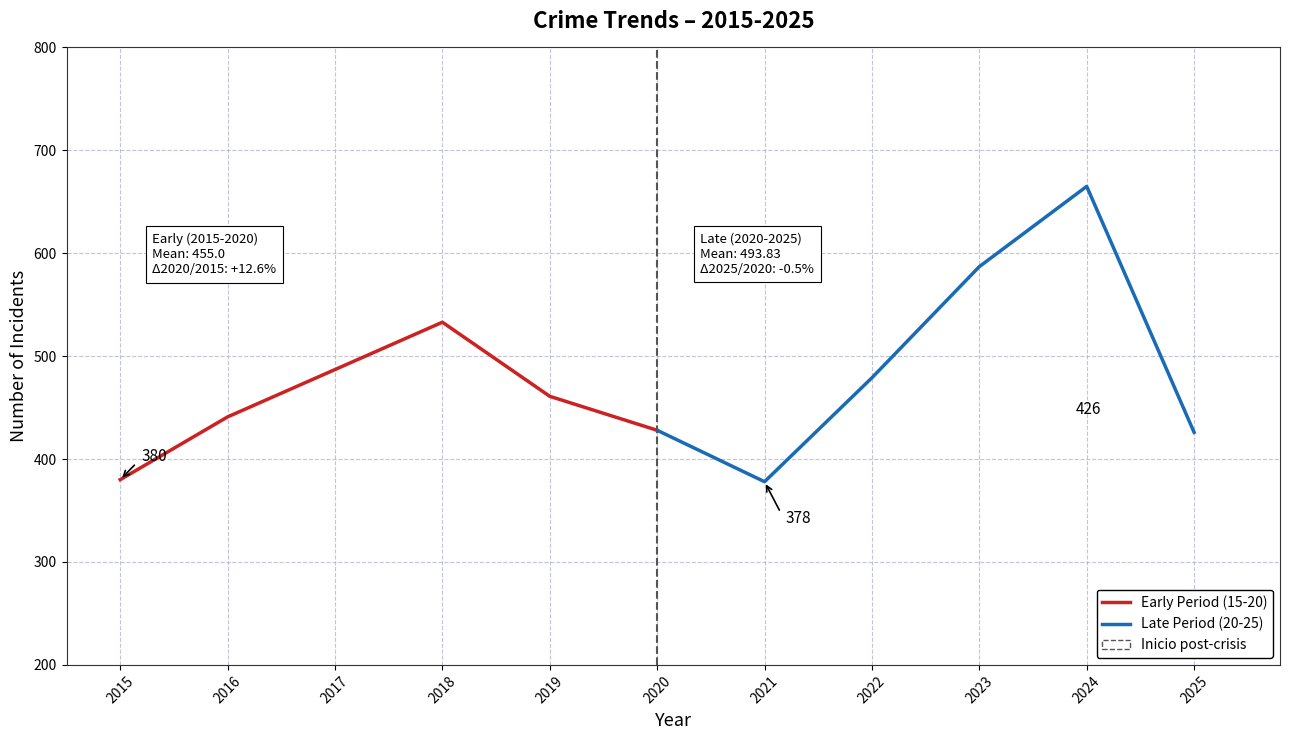

What is the average value of the Early Period (15-20) series?

455